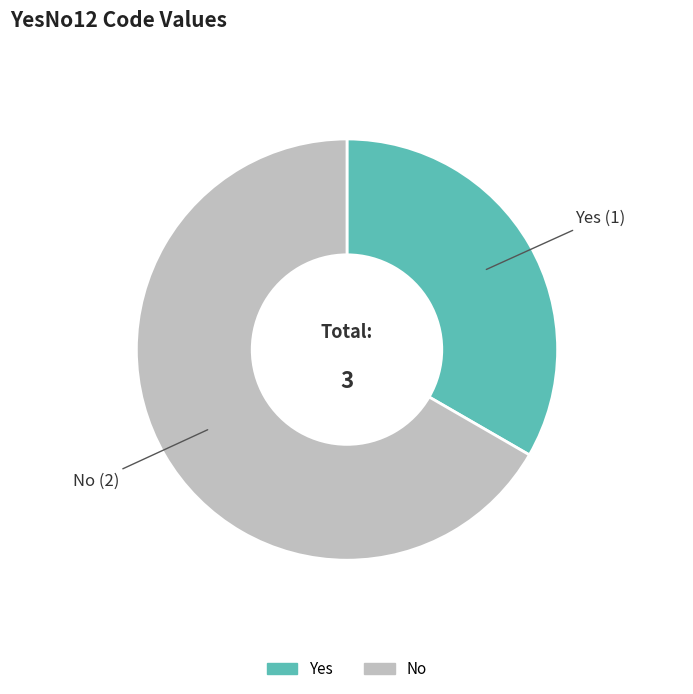

Which category has the smallest portion of the pie?

Yes